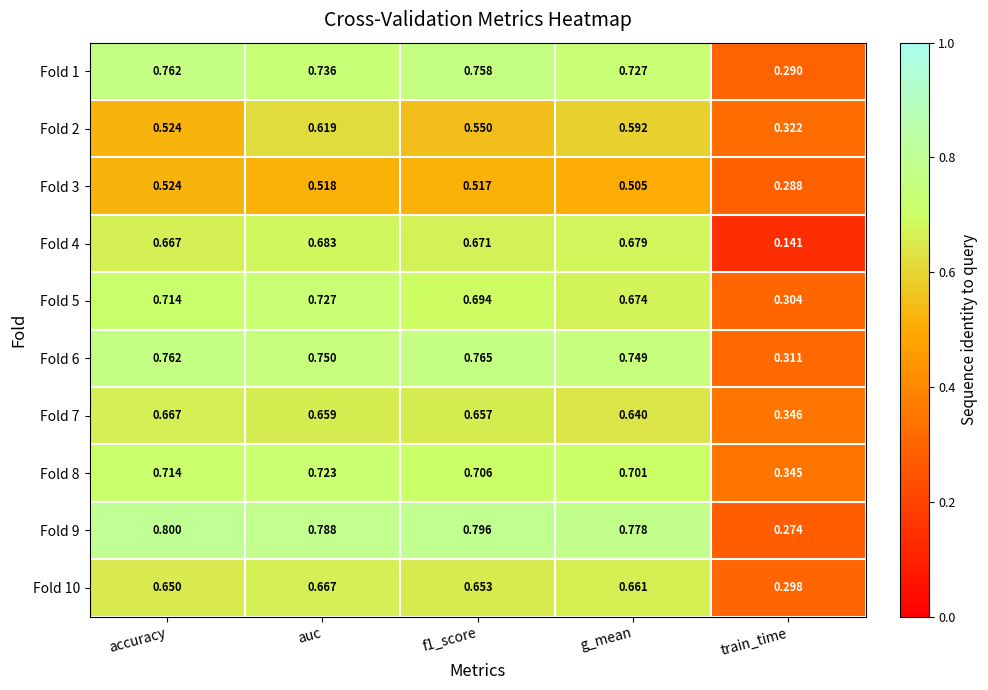

At which category is the sum across all series the highest?

auc